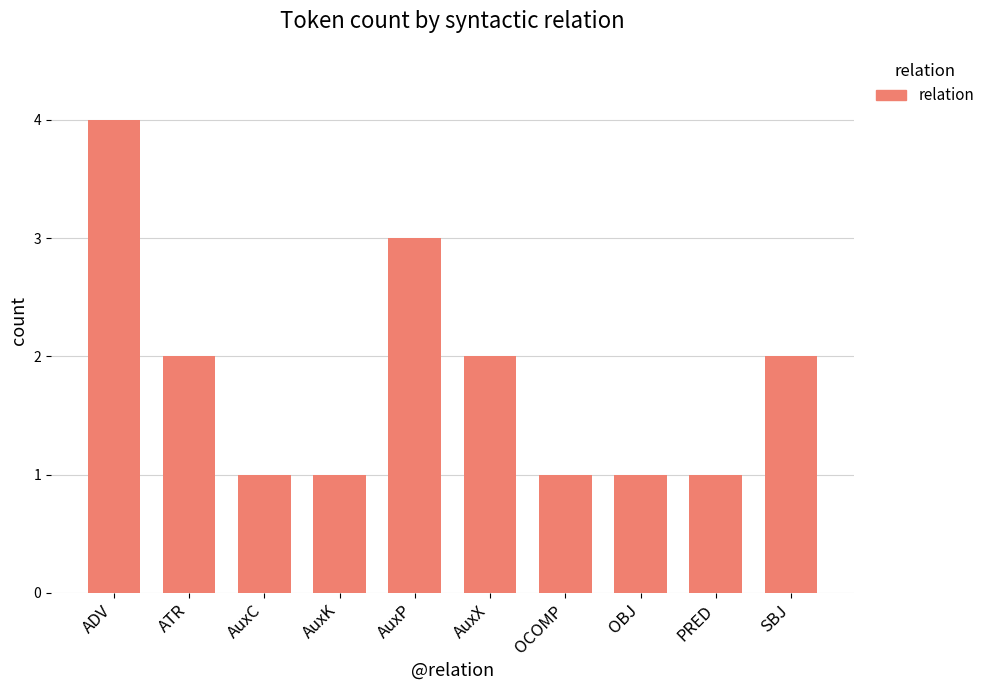

Reading left to right, transcribe all the data shown in this chart.

4	2	1	1	3	2	1	1	1	2